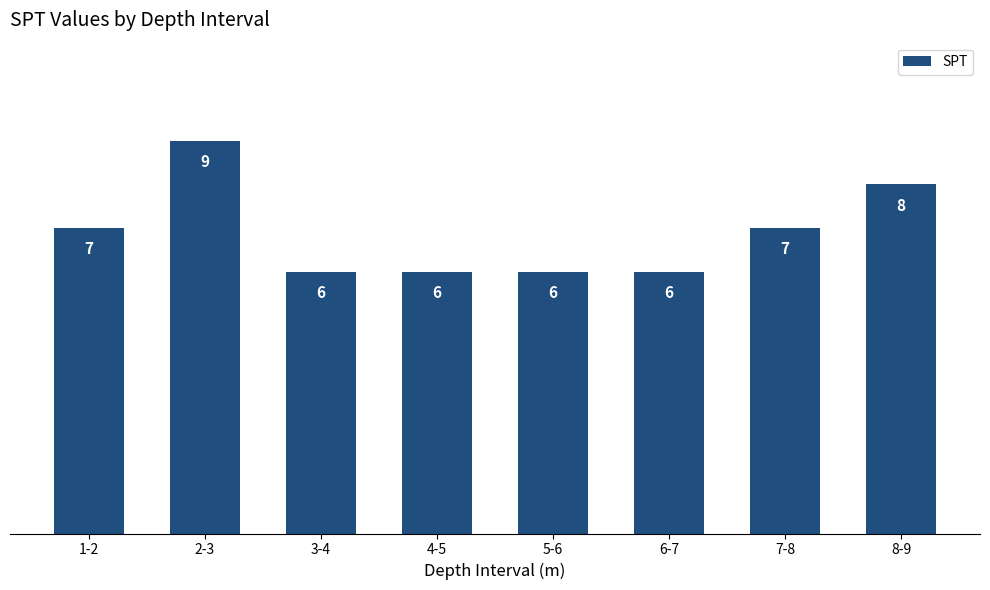

What is the label of the 1st bar from the left?

1-2